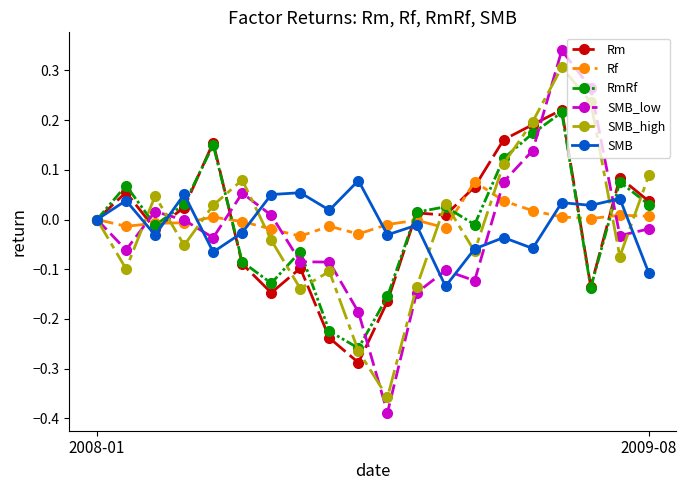

Which series has the widest spread of values?

SMB_low